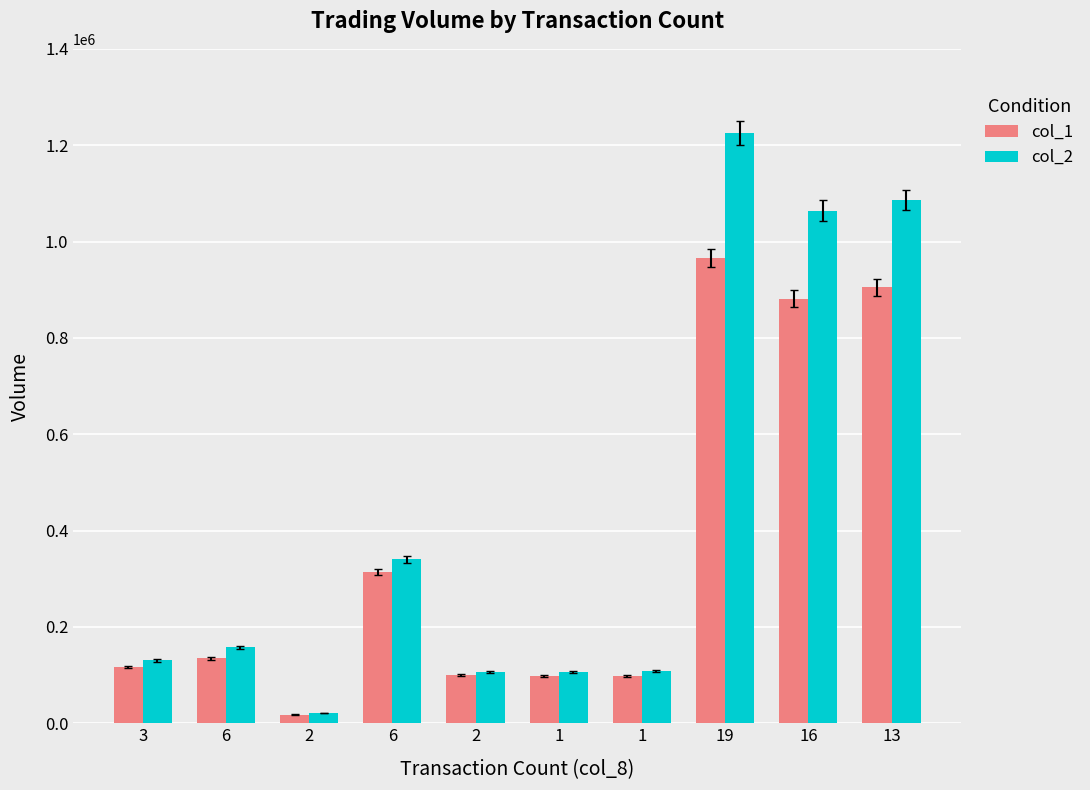

Which category has the highest value in the col_2 series?

19